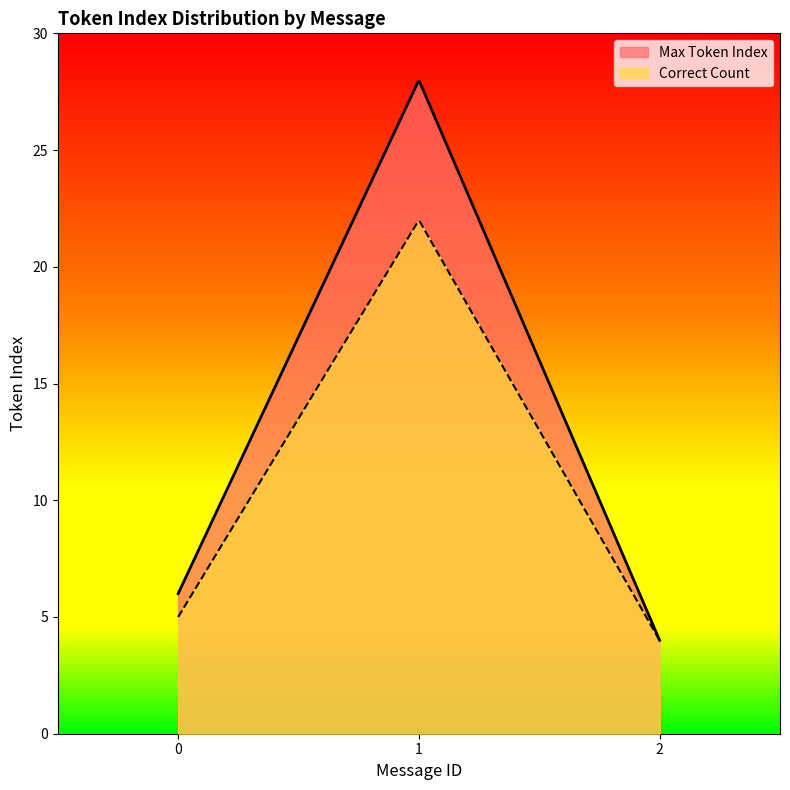

What is the maximum value for Max Token Index?

27.9